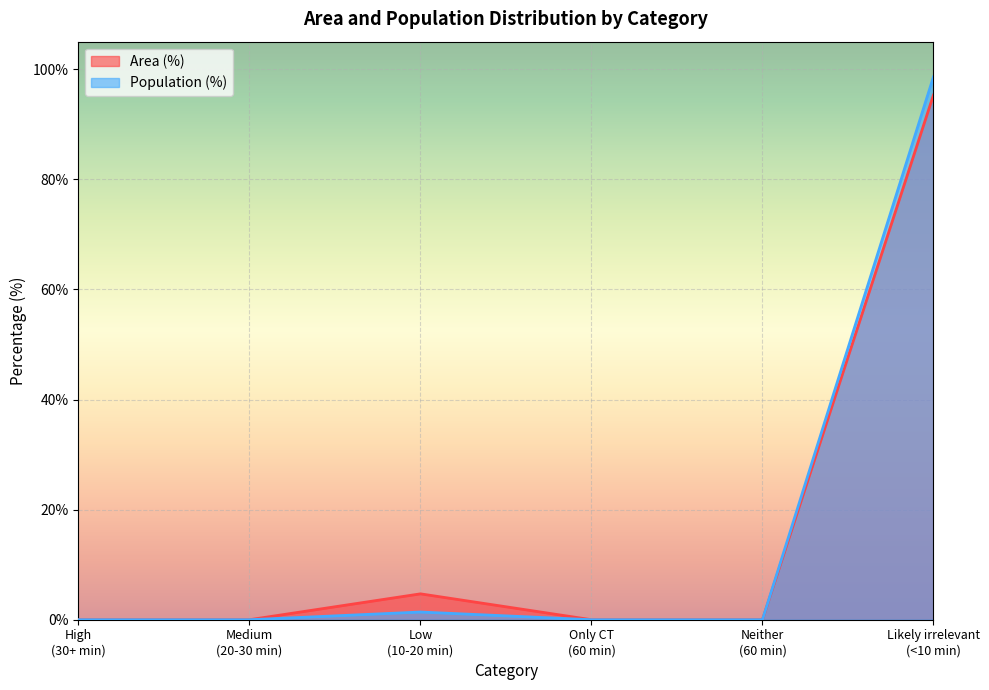

What is the label of the 3rd point from the left?

Low (10-20 min)